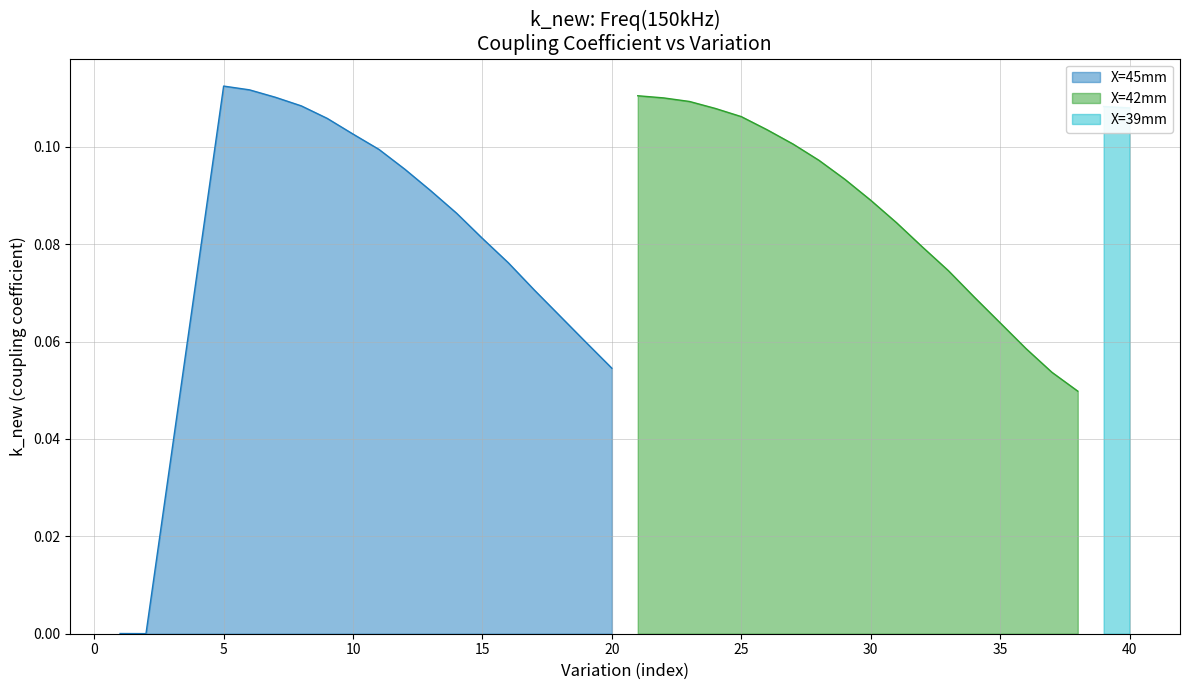

What is the sum of all X=45mm values?

1.4